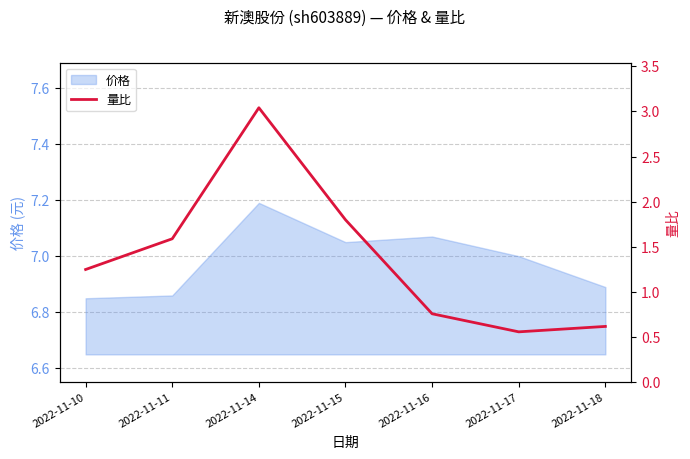

List the labels in order of value, largest first.

2022-11-14, 2022-11-15, 2022-11-11, 2022-11-10, 2022-11-16, 2022-11-18, 2022-11-17